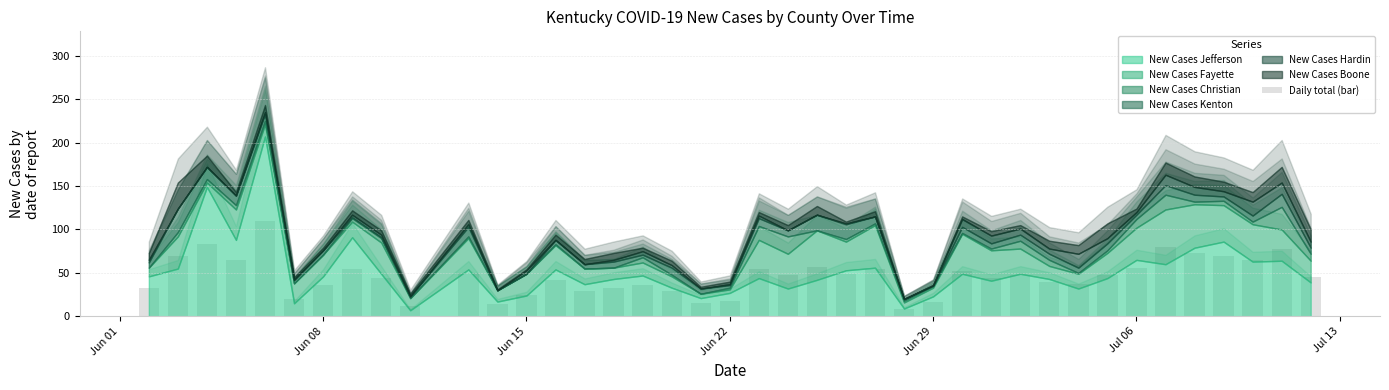

What is the value of the 4th bar from the left?

64.4